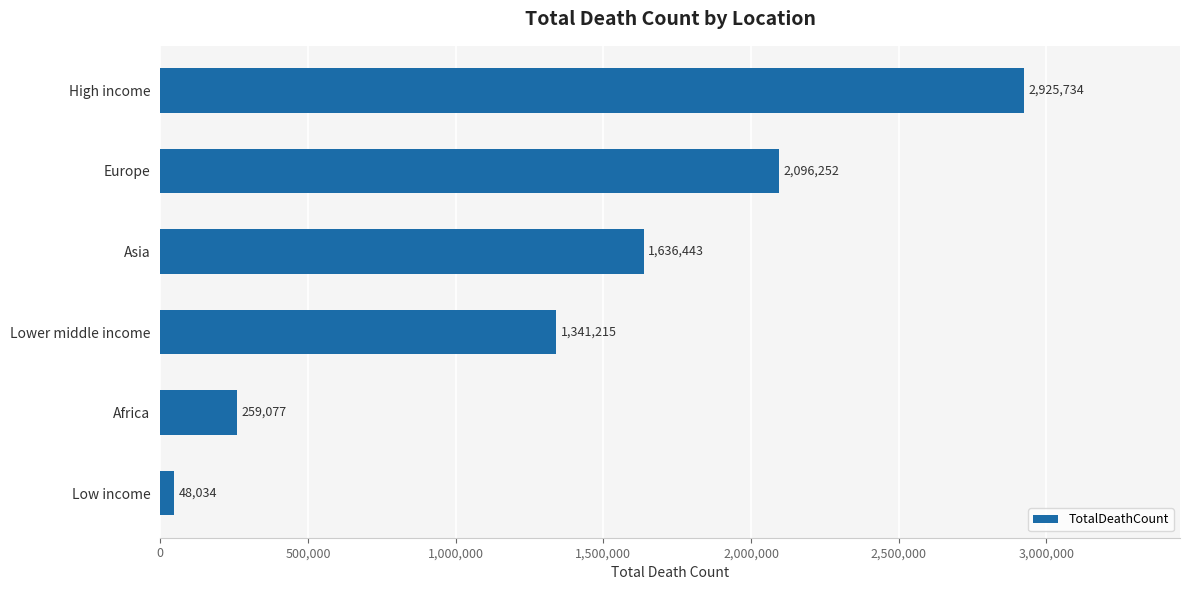

Approximately how many times larger is the value at Asia compared to Europe?

0.8